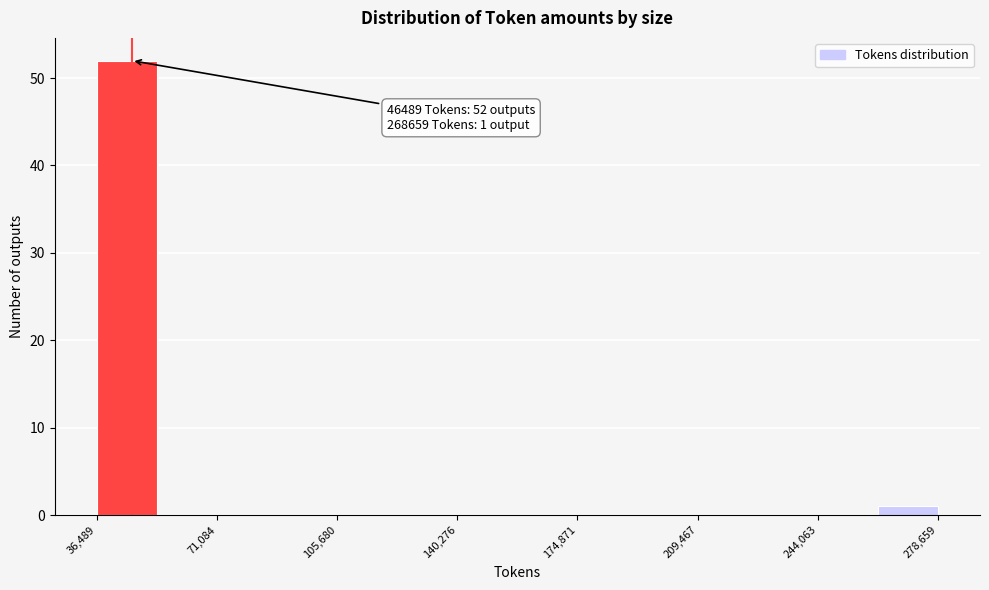

Around what value on the x-axis is the tallest bar? Give the approximate position of its centre, as read against the axis.

45000